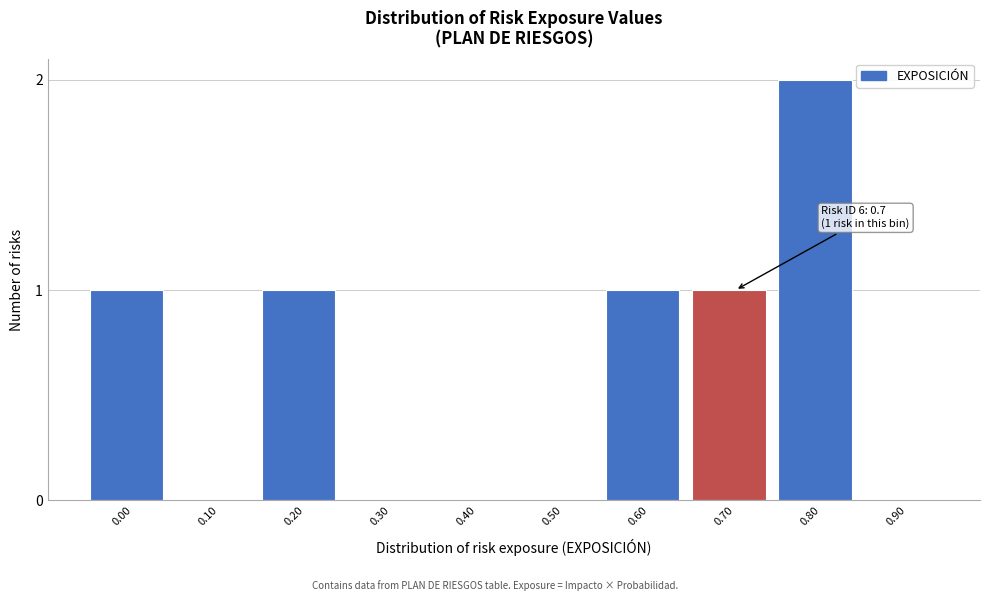

Reading right to left, what are all the values shown in this chart?

0.90=0	0.80=2	0.70=1	0.60=1	0.50=0	0.40=0	0.30=0	0.20=1	0.10=0	0.00=1